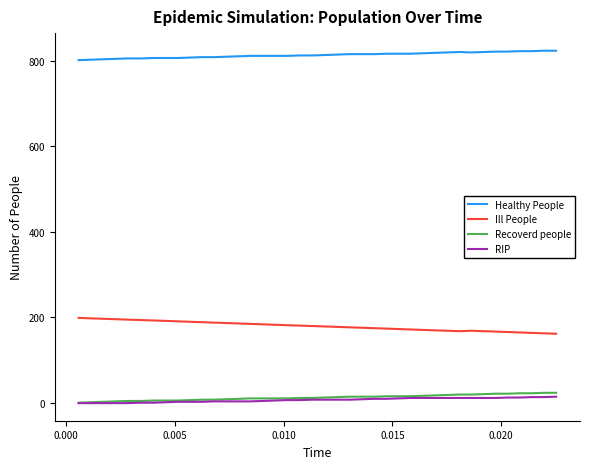

True or false: RIP and Healthy People intersect in this chart.

False